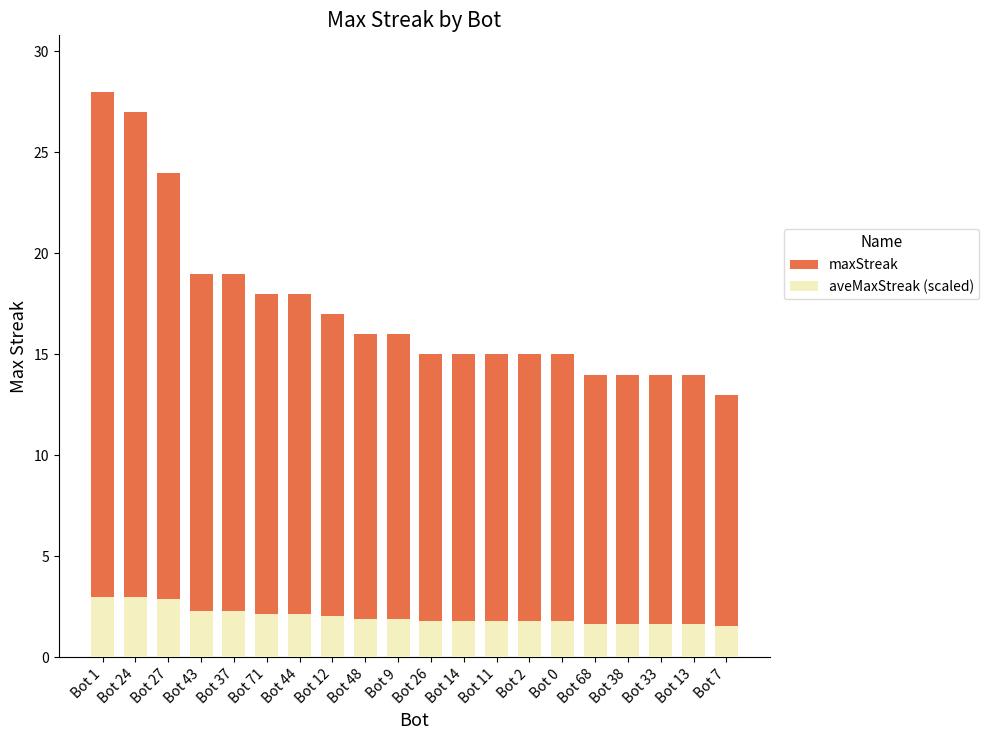

List the series in order of their peak value, lowest first.

aveMaxStreak (scaled), maxStreak